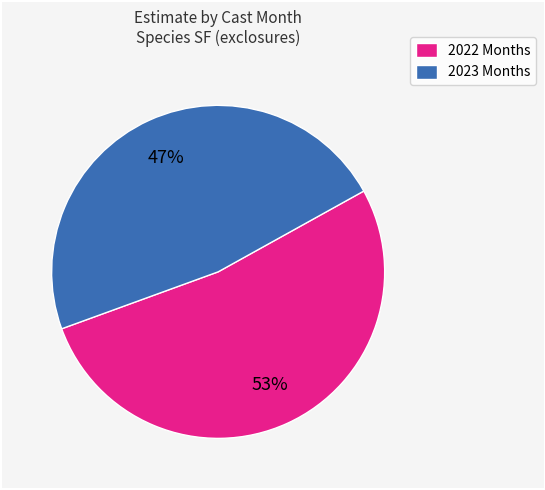

Is it true that 2022 Months is 53% of the pie?

True